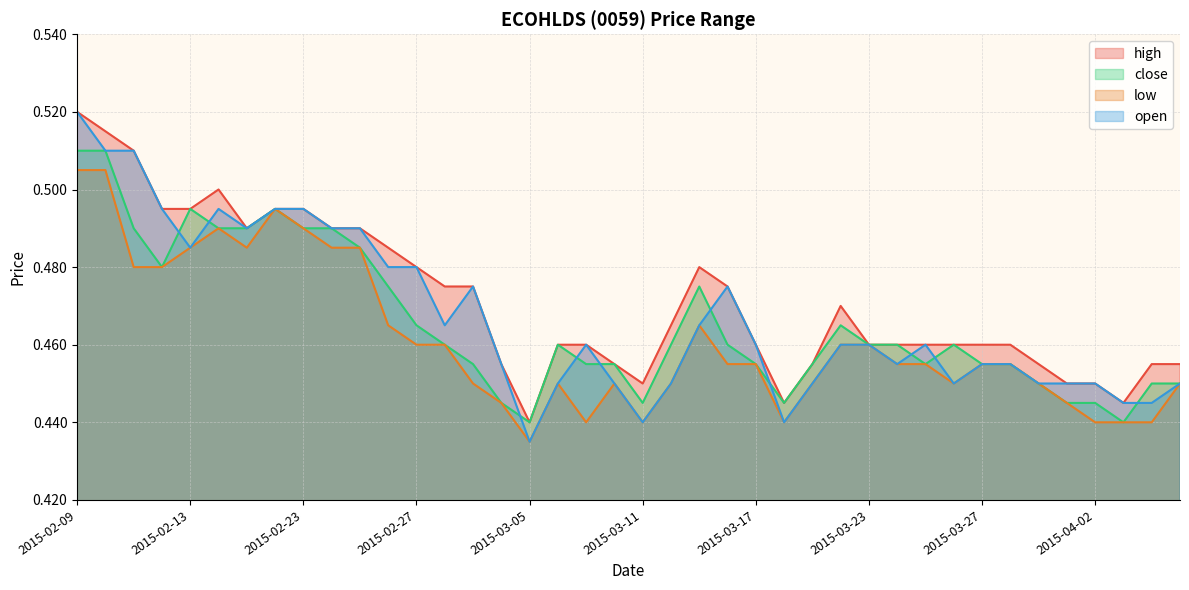

Does the chart have visible grid lines?

Yes